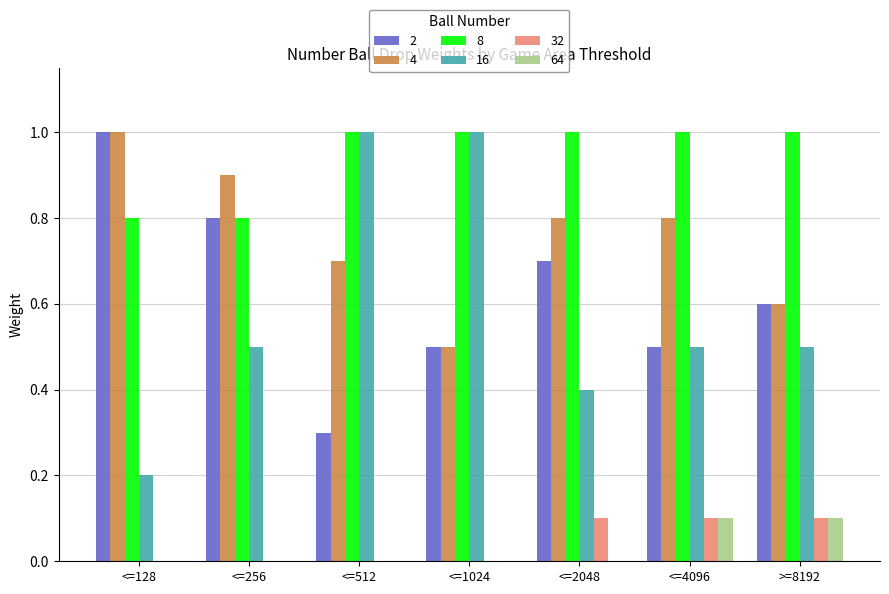

The value of 32 at <=2048 is 0.1. True or false?

True